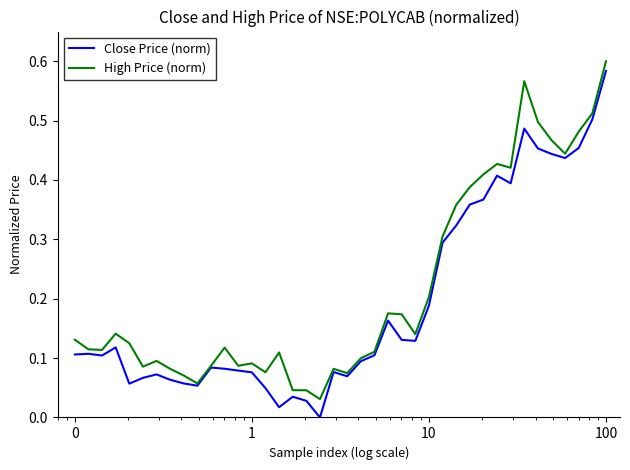

Which series has the largest range (max minus min)?

Close Price (norm)